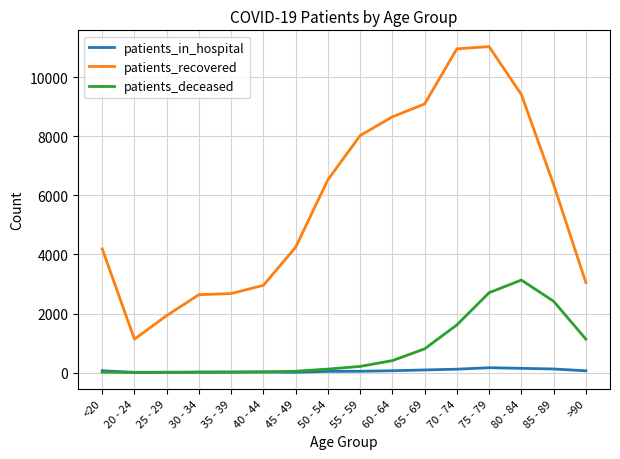

The value of patients_recovered at 85 - 89 is 1366. True or false?

False